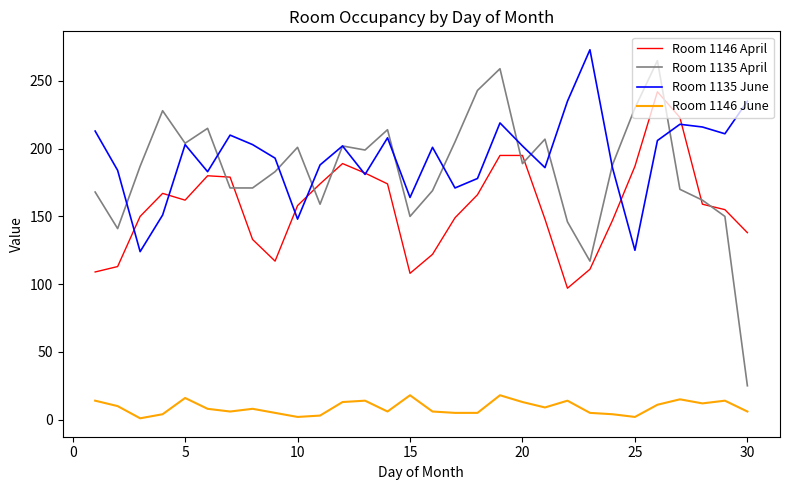

True or false: Room 1146 June and Room 1135 June intersect in this chart.

False